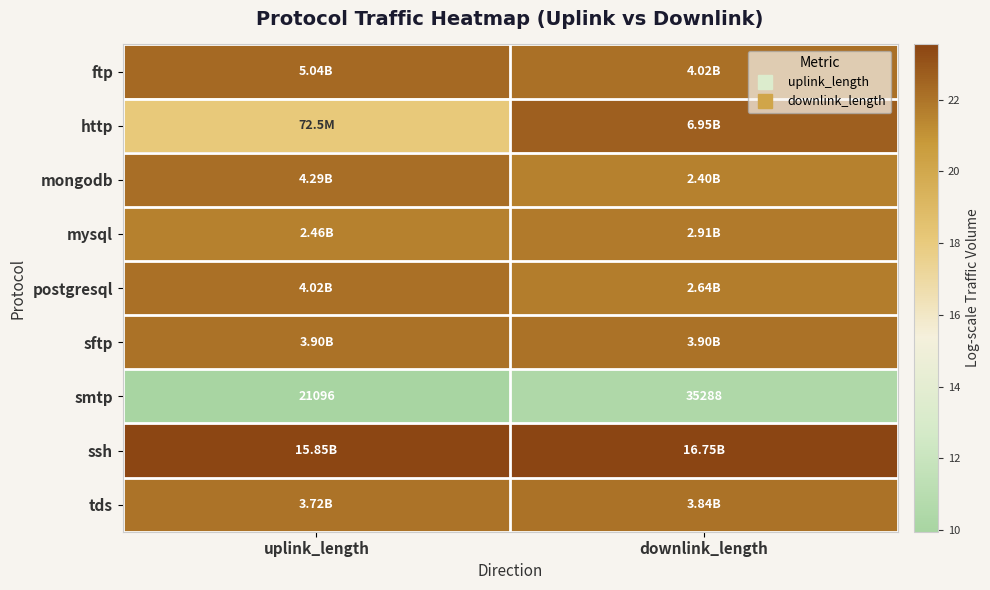

Which series has the largest range (max minus min)?

http